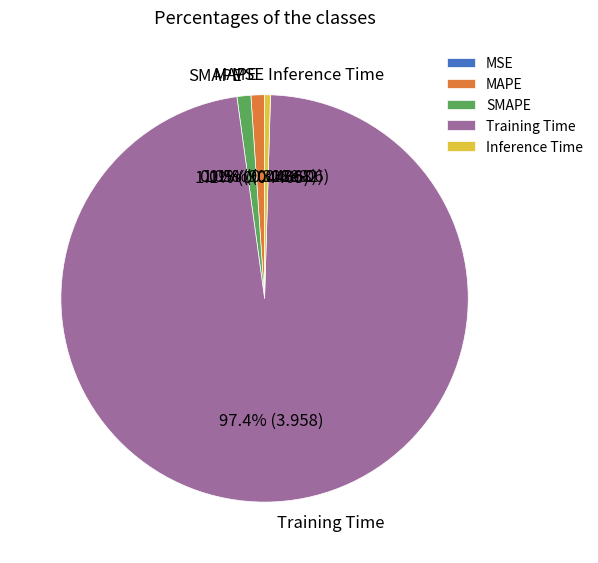

How much of the chart is everything except MAPE?

98.9%